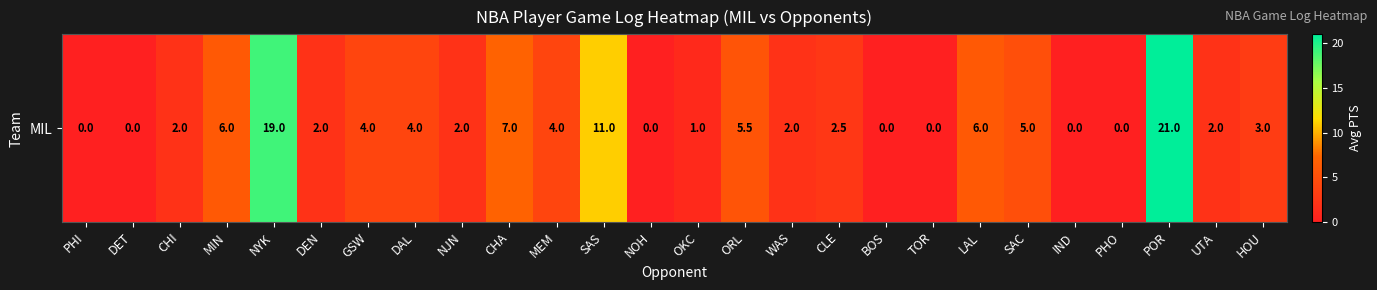

Count the number of categories in the chart.

26